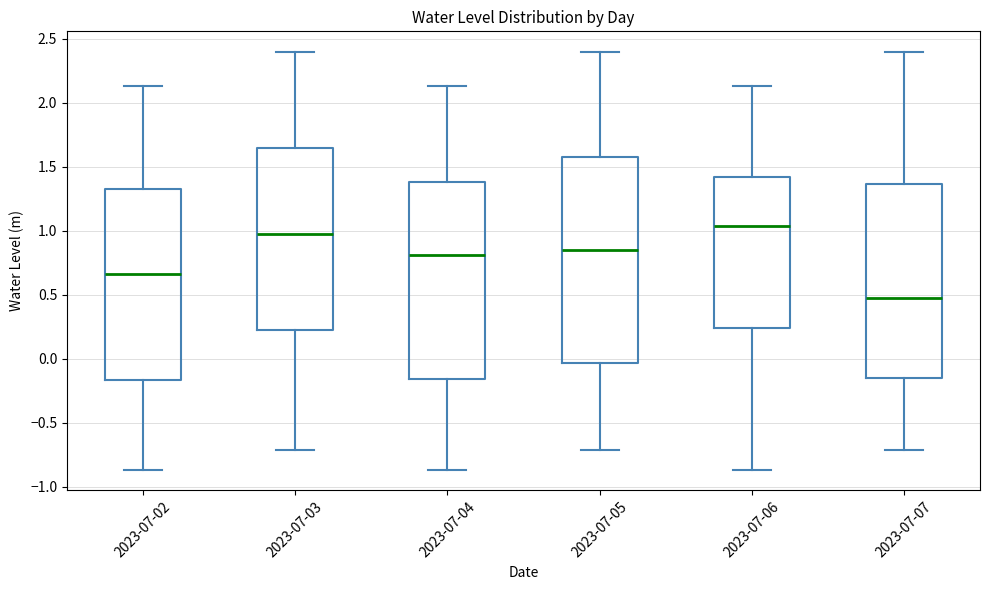

Reading left to right, read every box against the y-axis: the position of its median line, the range the box covers, and the ends of its whiskers. The values are not printed on the chart, so give them approximately, as read against the axis.

2023-07-02: median 0.65, box -0.15 to 1.35, whiskers -0.85 to 2.15
2023-07-03: median 0.95, box 0.20 to 1.65, whiskers -0.70 to 2.40
2023-07-04: median 0.80, box -0.15 to 1.40, whiskers -0.85 to 2.15
2023-07-05: median 0.85, box -0.05 to 1.55, whiskers -0.70 to 2.40
2023-07-06: median 1.05, box 0.25 to 1.40, whiskers -0.85 to 2.15
2023-07-07: median 0.45, box -0.15 to 1.35, whiskers -0.70 to 2.40